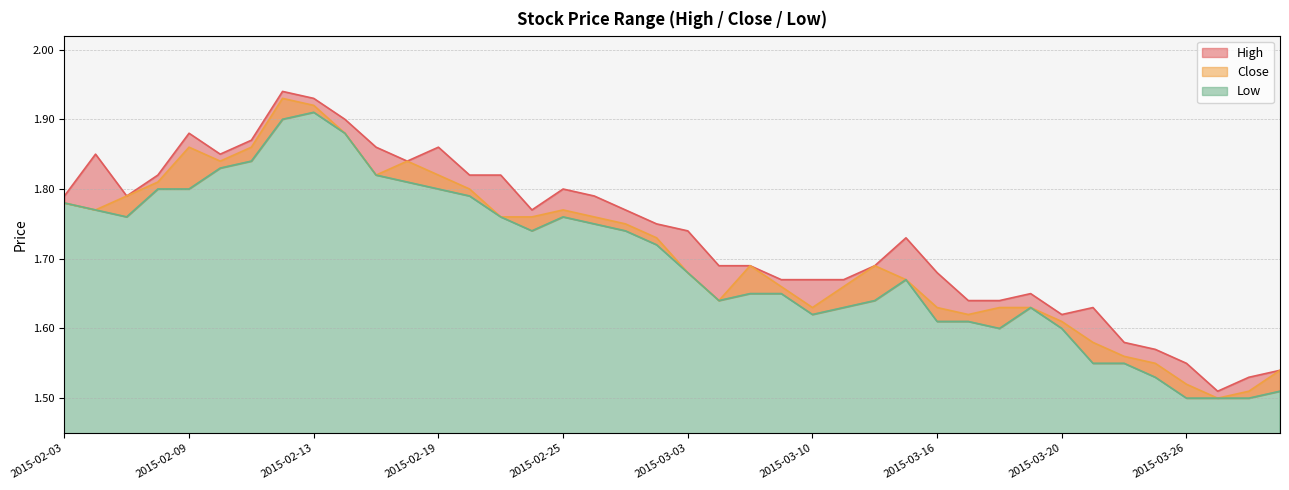

What is the highest value of the Close series?

1.9